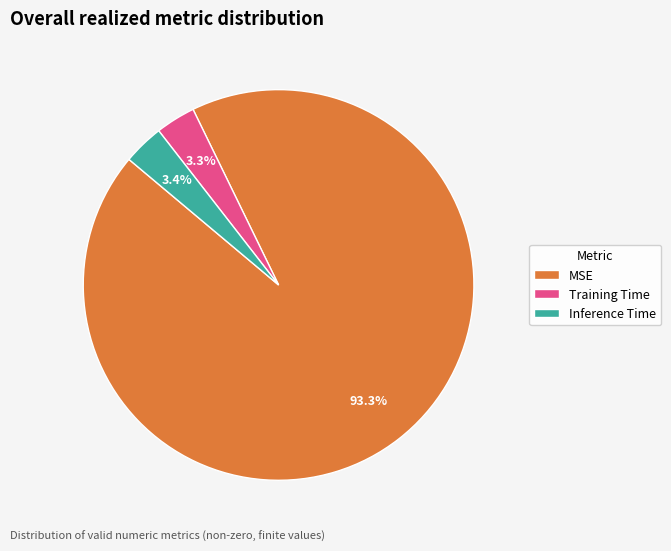

To the nearest percent, what is the difference between the Training Time and MSE slice percentages?

90%